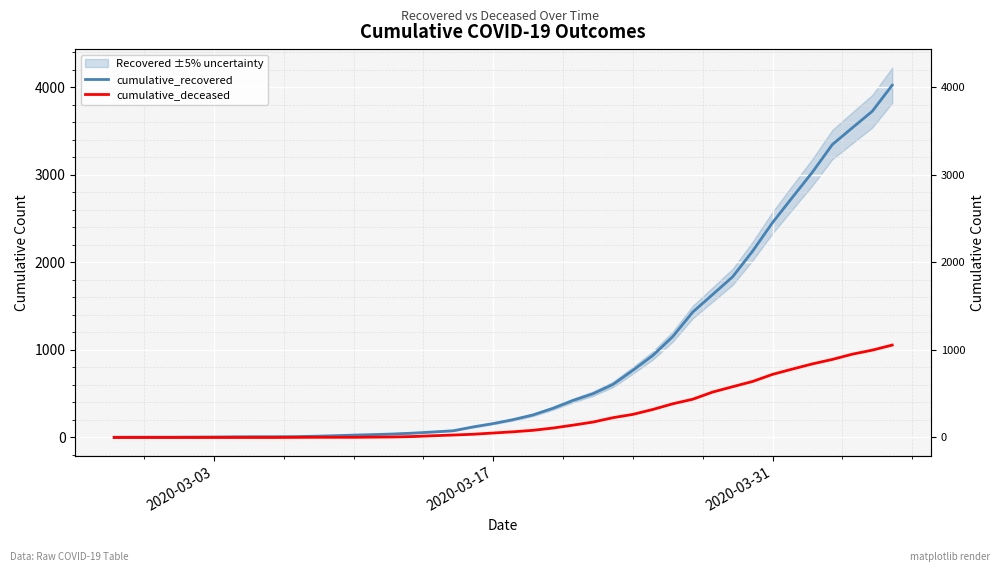

Which series has the largest range (max minus min)?

cumulative_recovered